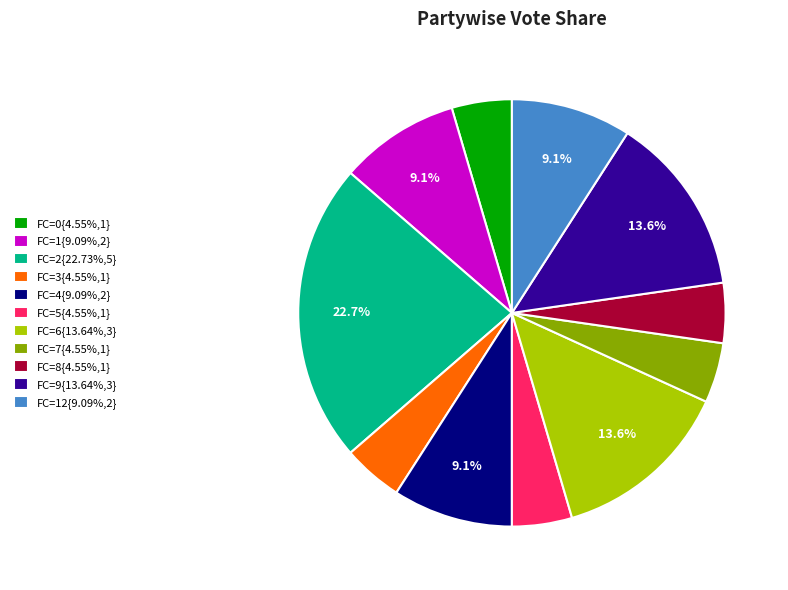

What is the ratio of the value at FC=7{4.55%,1} to the value at FC=1{9.09%,2}?

0.5